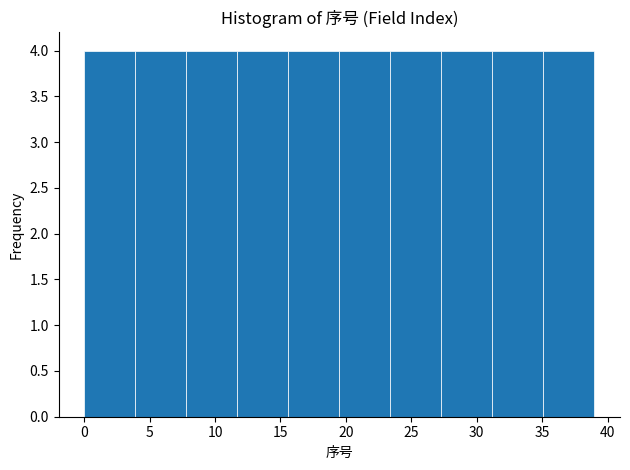

What is the height of the bar covering 27.3 to 31.2 on the x-axis? Neither the bar edges nor the heights are printed on the chart, so give them approximately, as read against the axes.

4